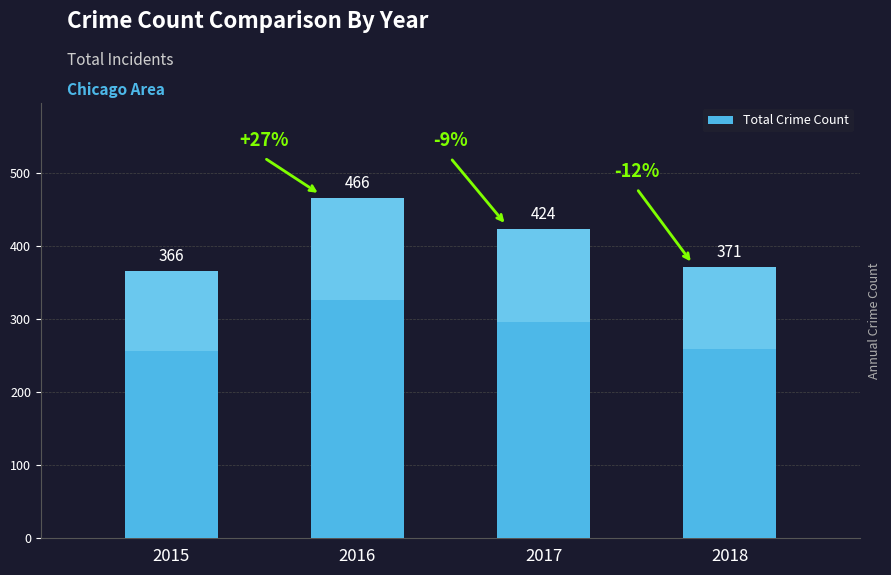

How many bars are there in total?

4